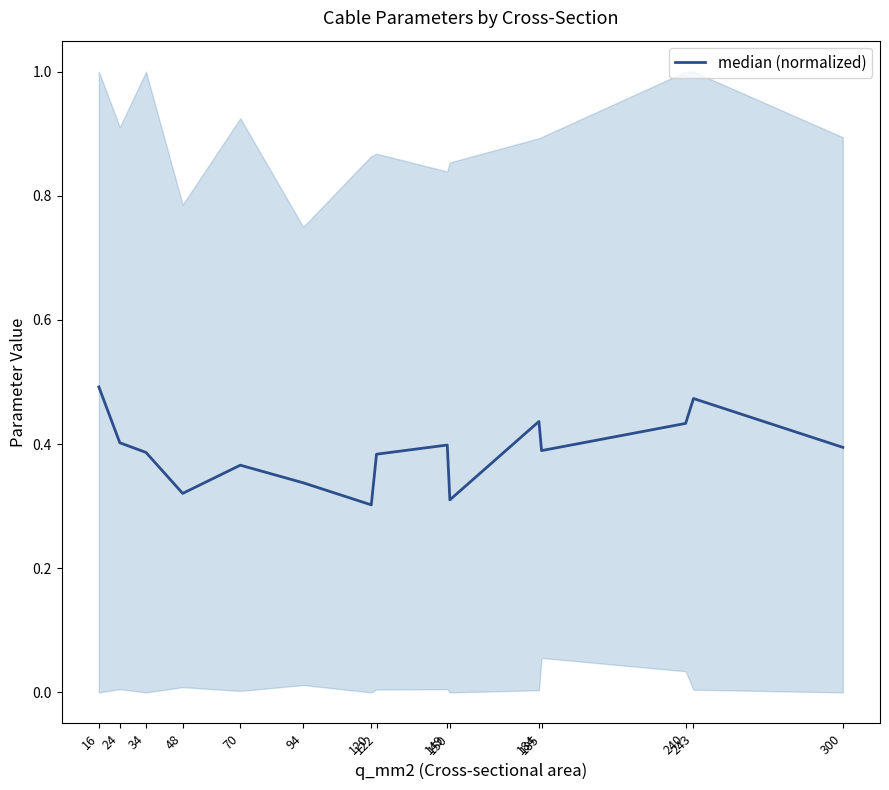

Does the chart display data point markers on the line(s)?

No